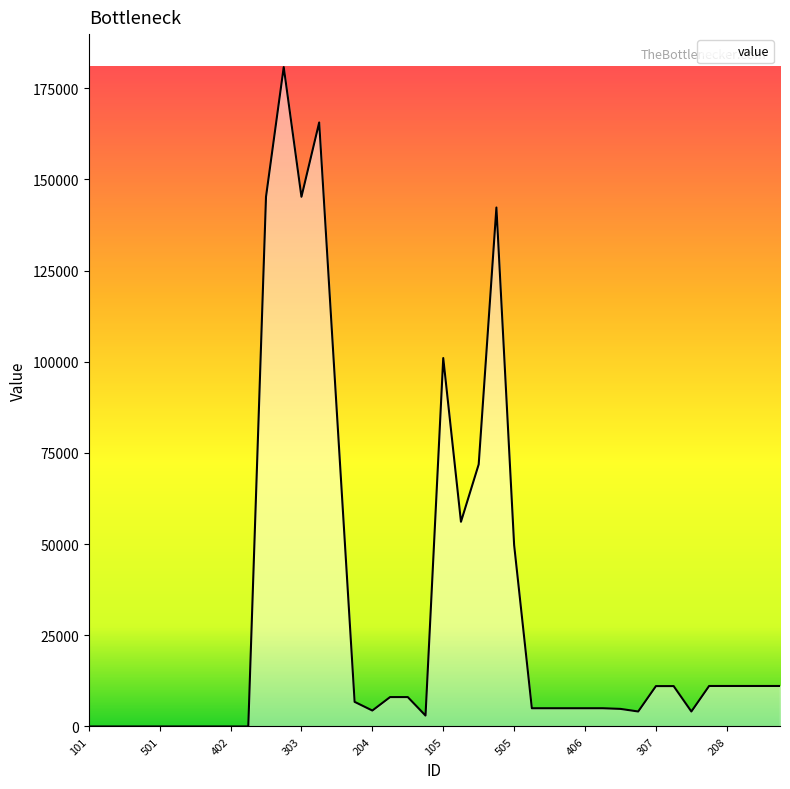

What is the difference between the maximum and minimum values?

180827